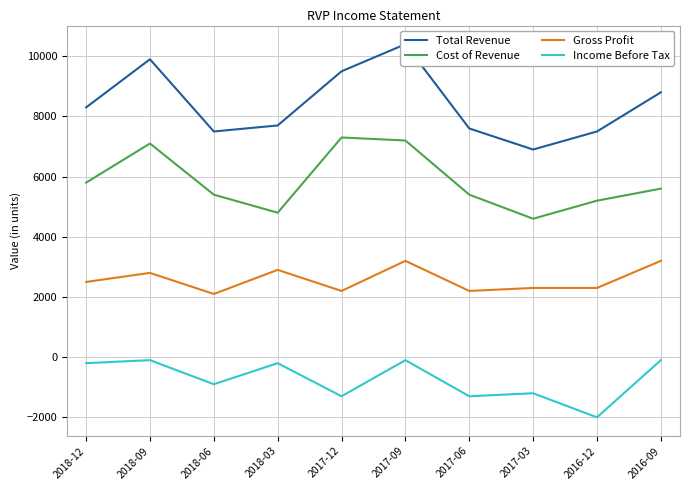

Which series has the largest range (max minus min)?

Total Revenue